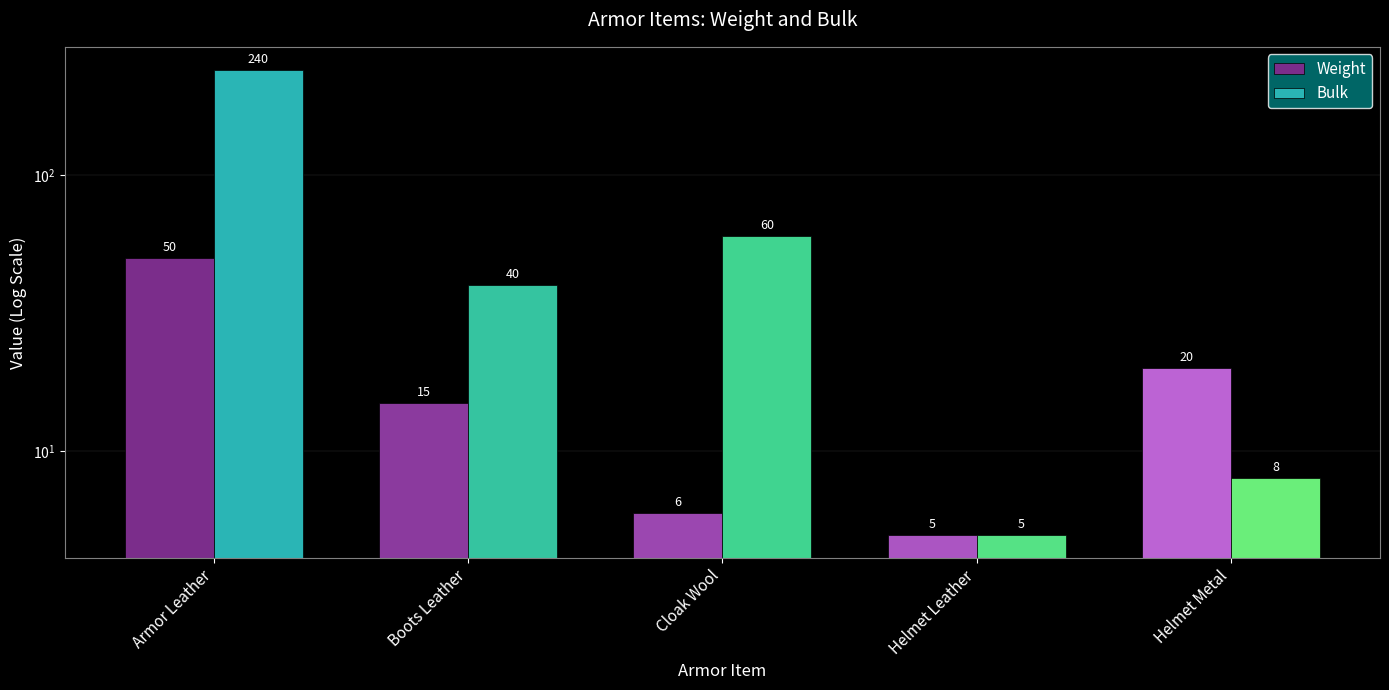

Rank the series by their average value, from lowest to highest.

Weight, Bulk